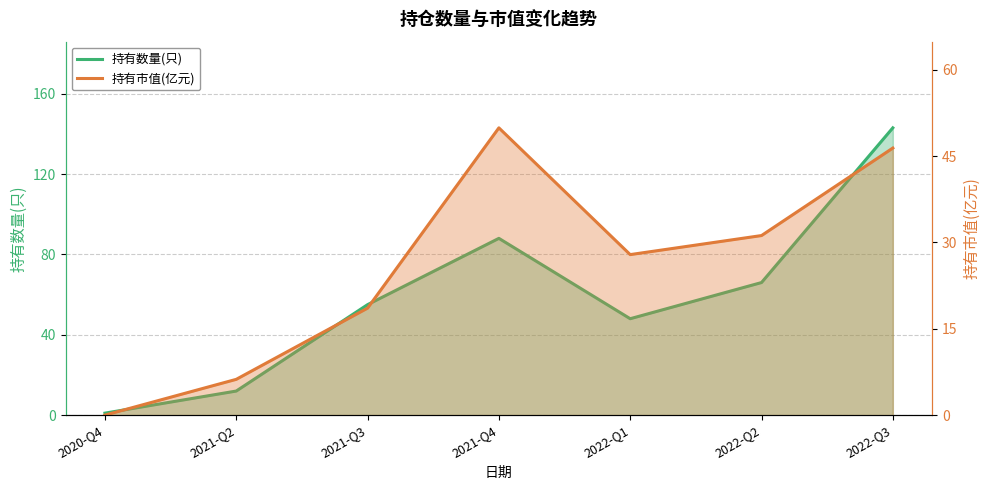

Where is 持有数量(只) nearest to the value 72?

2022-Q2